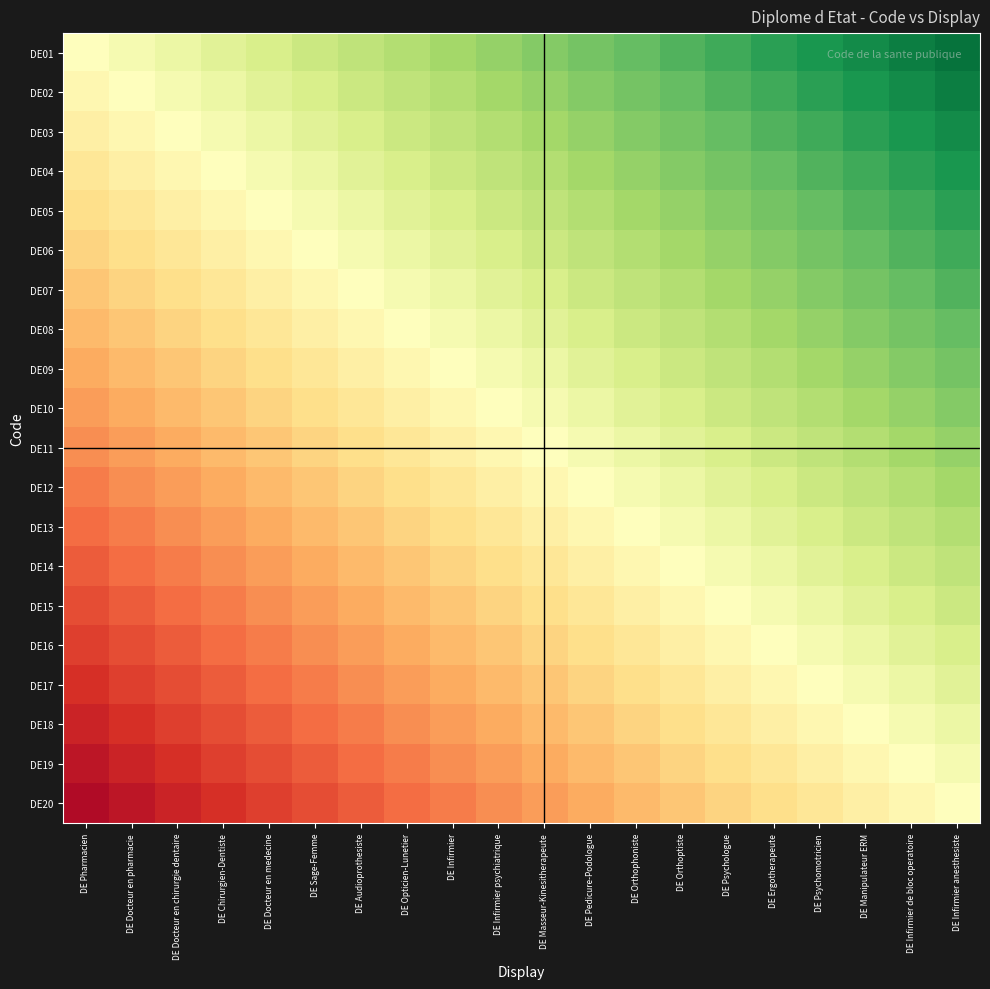

Between DE Docteur en chirurgie dentaire and DE Infirmier psychiatrique, which series saw the biggest shift?

DE02